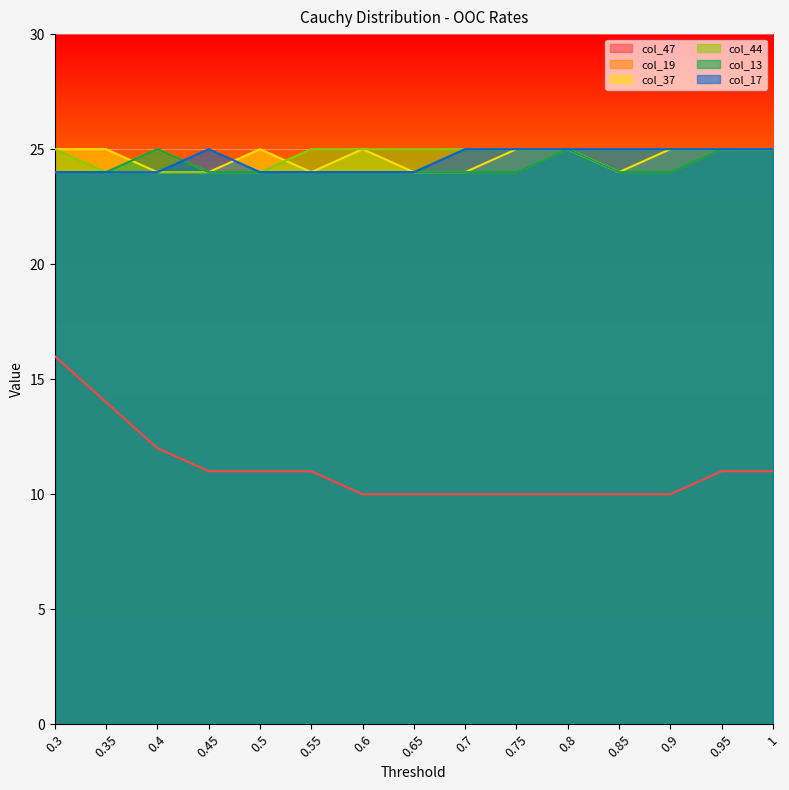

What is the sum of all col_44 values?

371